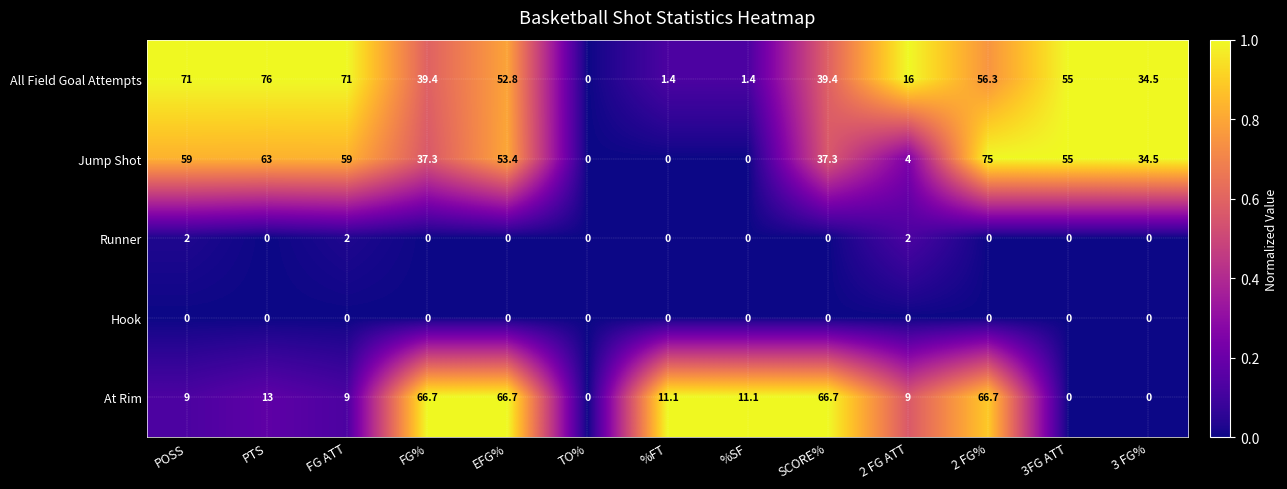

The value of At Rim at PTS is 13.0. True or false?

True